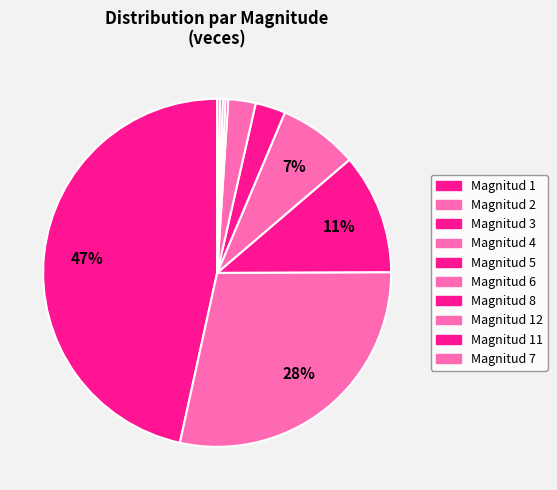

Does any single category account for the majority?

No